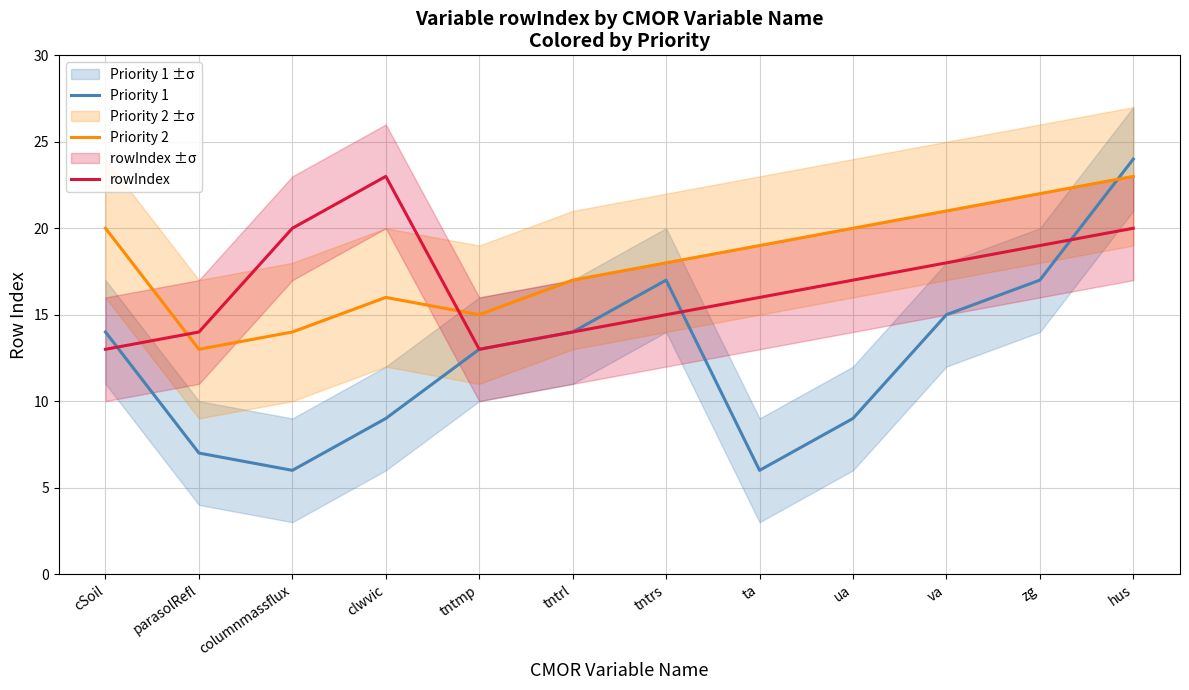

Which series changed the most between tntmp and ua?

Priority 2